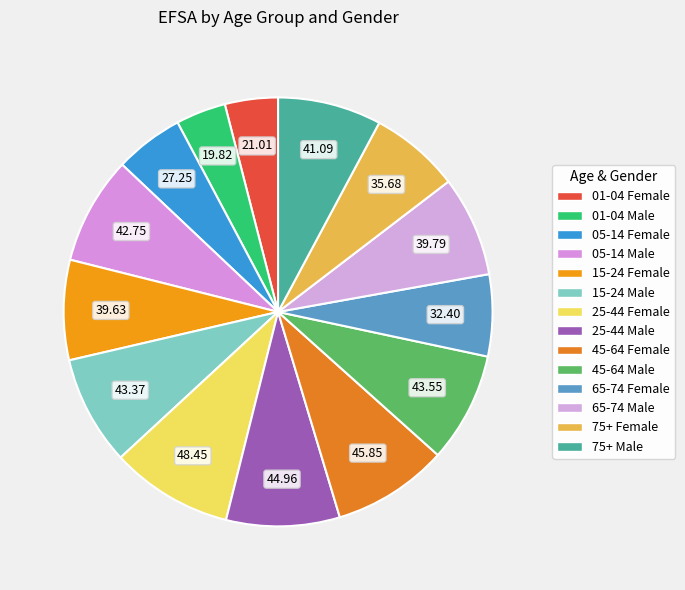

What is the change in value from 01-04 Female to 65-74 Female?

+11.4